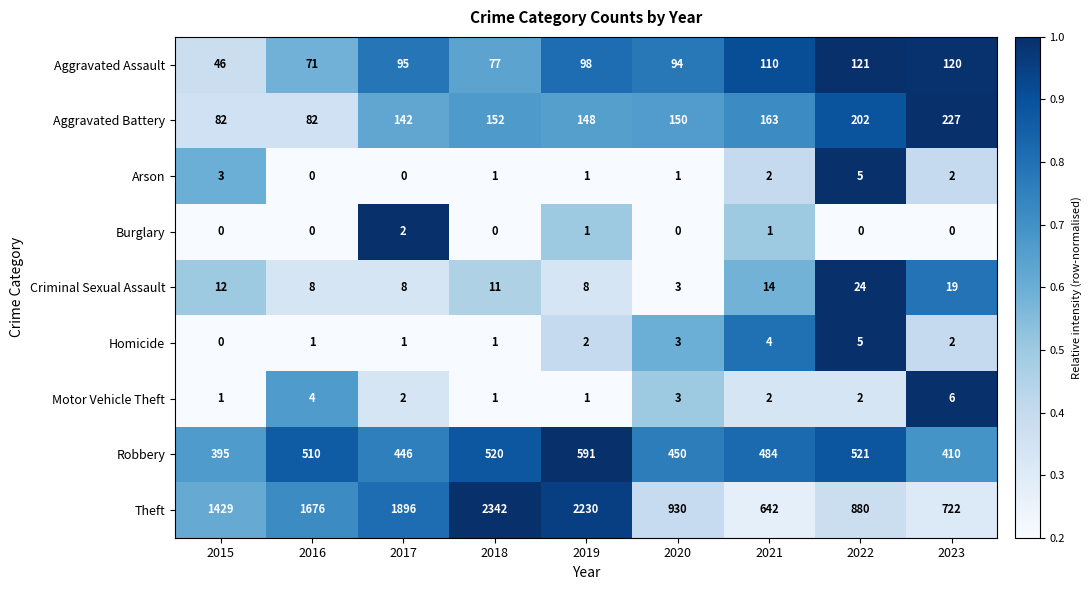

At which label is Motor Vehicle Theft closest to 3?

2020